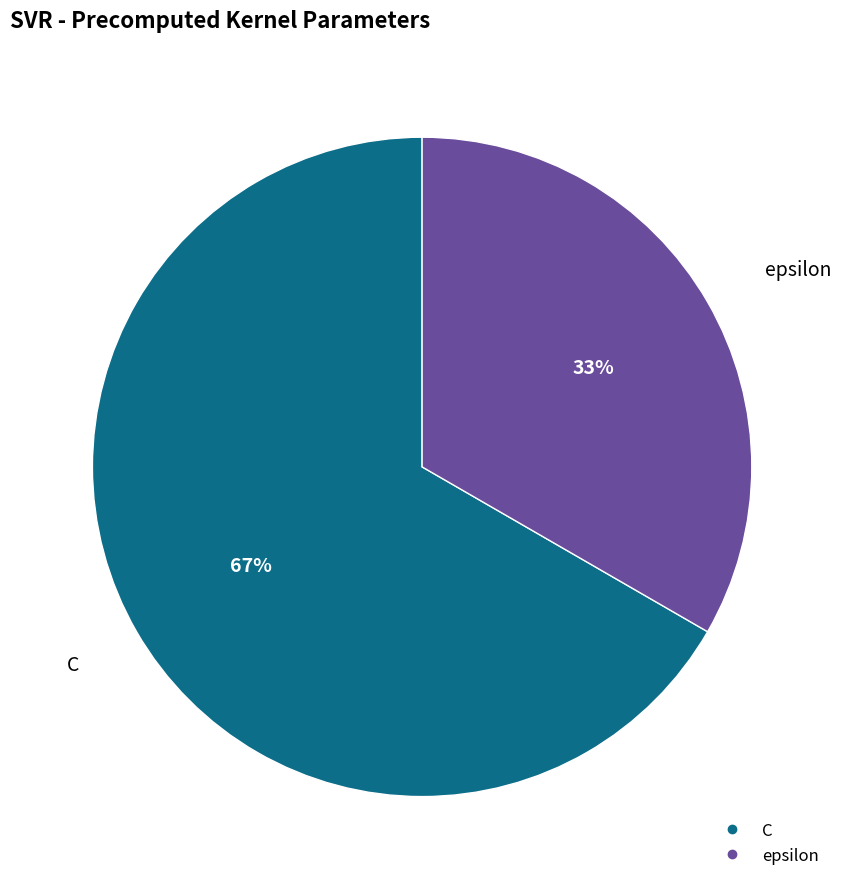

To the nearest percent, what percentage of the pie is epsilon?

33%